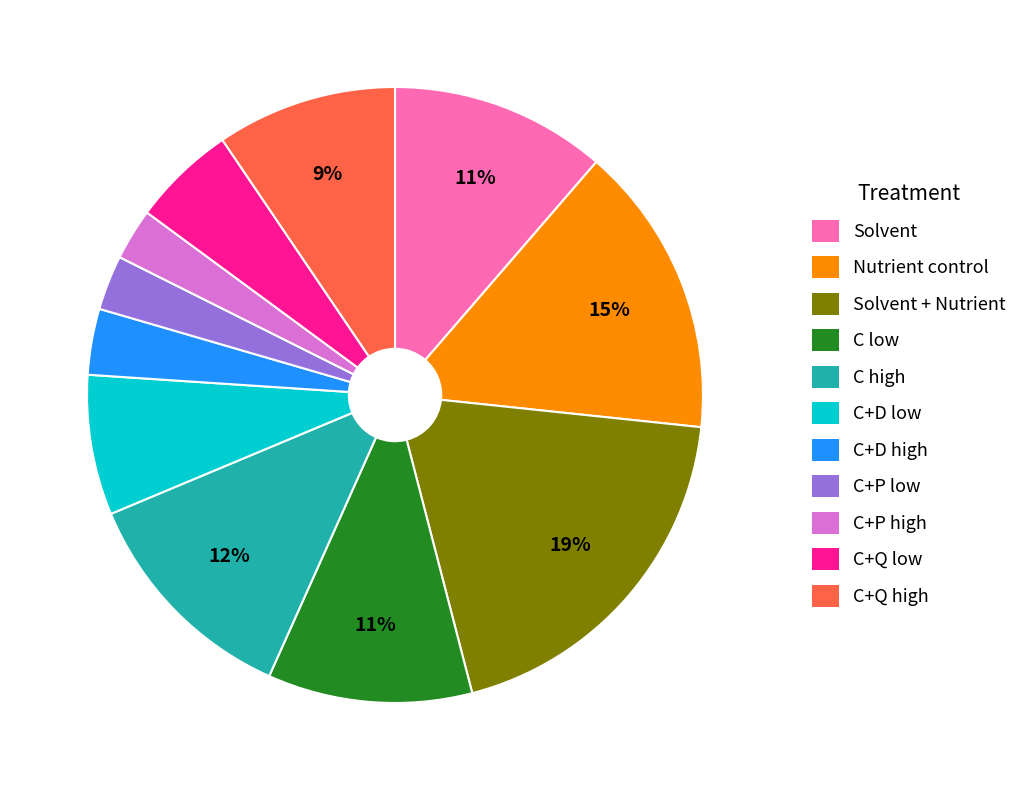

Count the number of slices in the pie.

11